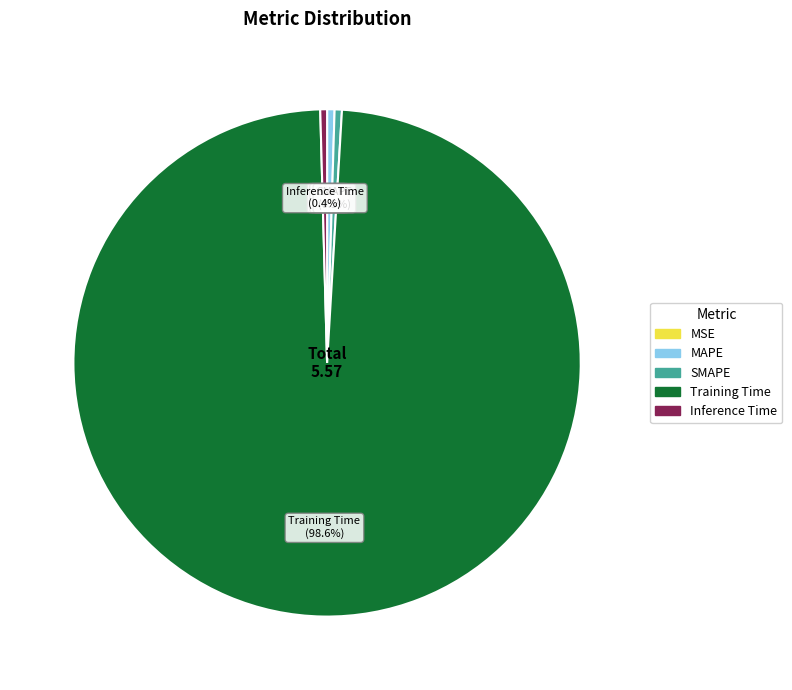

Which has a higher value, MAPE or Training Time?

Training Time